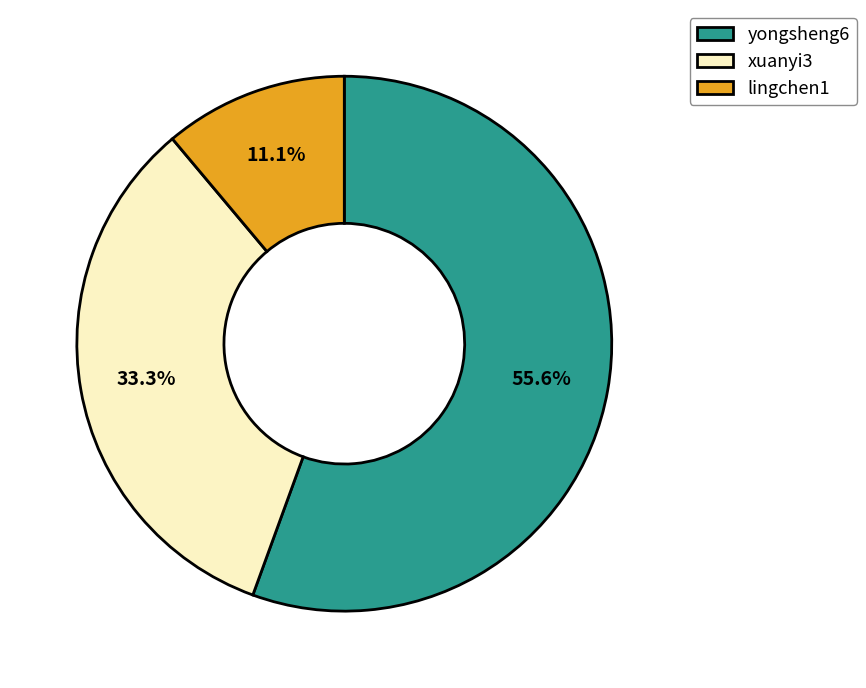

The yongsheng6 slice represents 56% of the pie. True or false?

True